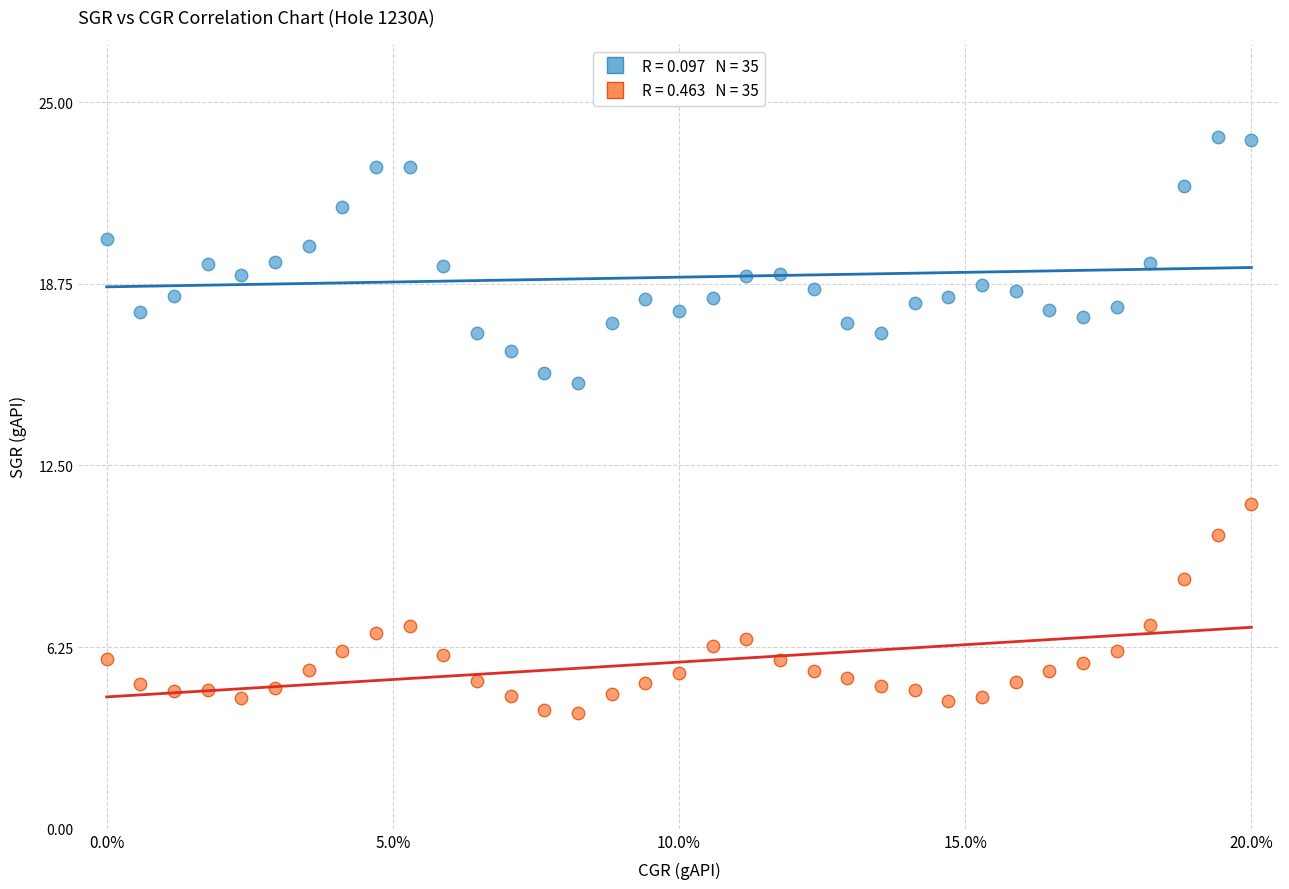

Which series reaches the minimum Y coordinate?

CGR